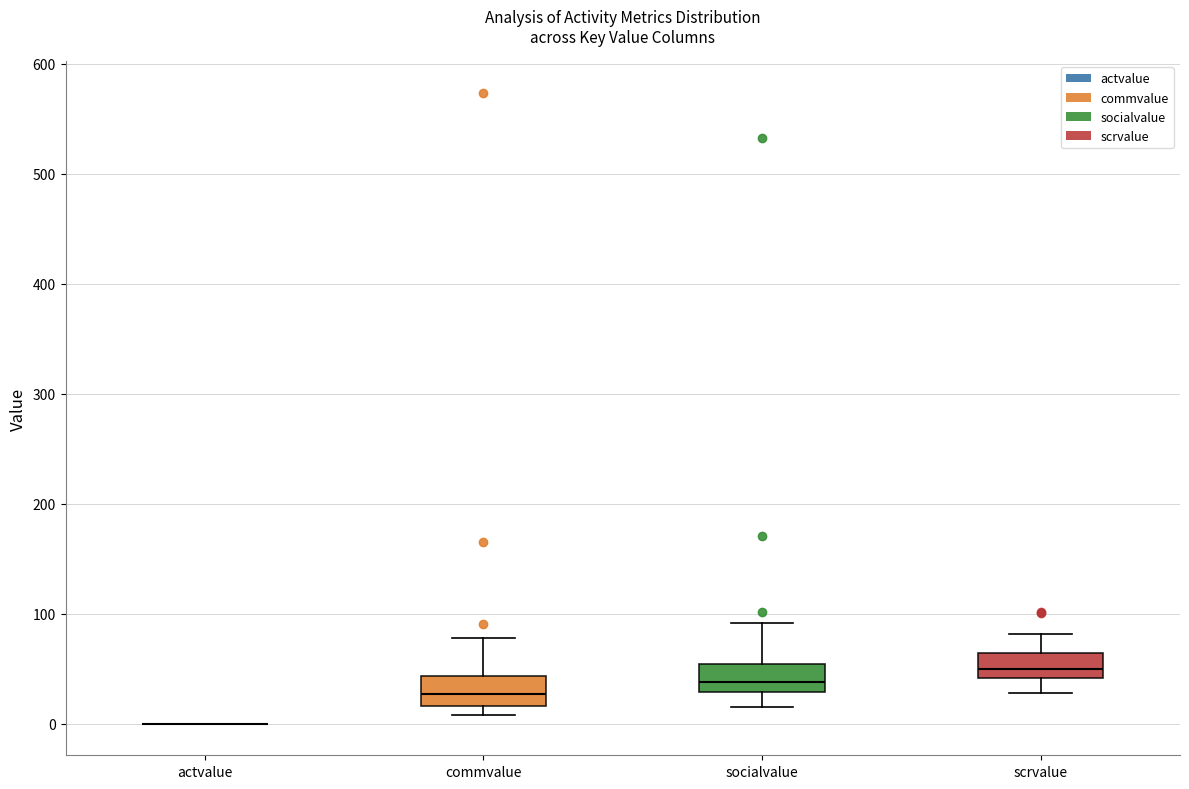

Where is the upper edge of the box for commvalue on the y-axis? The values are not printed on the chart, so give them approximately, as read against the axis.

40